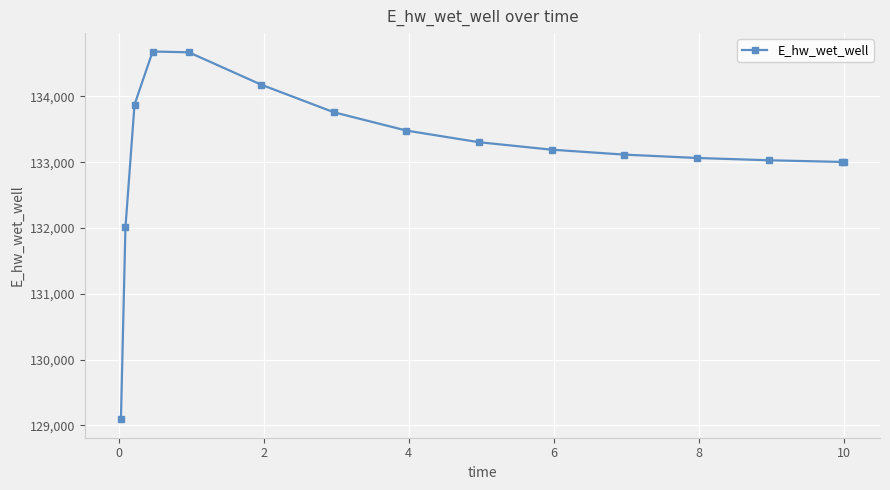

True or false: there are more than 0 points higher than both neighbors.

True